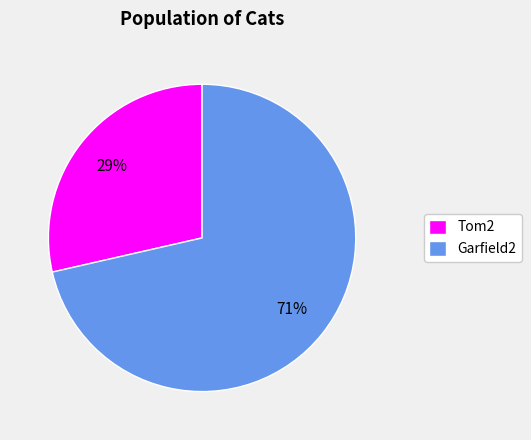

Rank the categories by value from lowest to highest.

Tom2, Garfield2